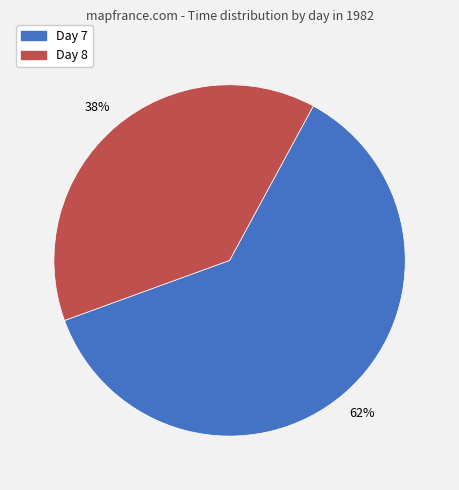

Count the number of slices in the pie.

2